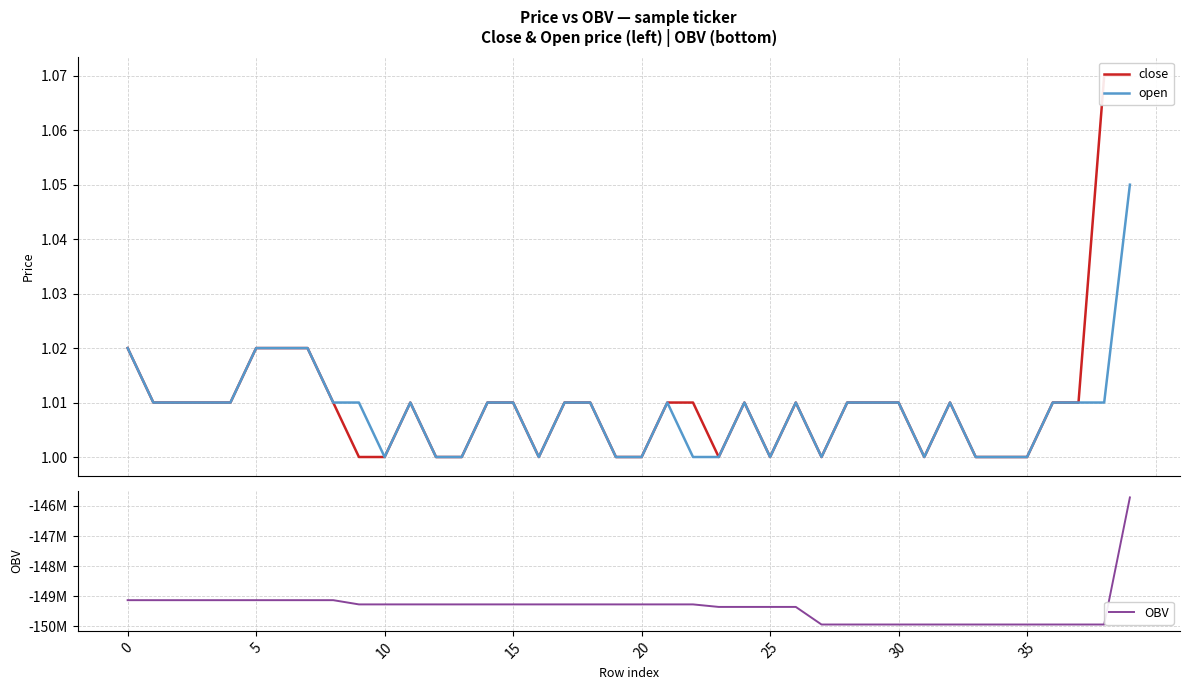

True or false: open and OBV intersect in this chart.

False